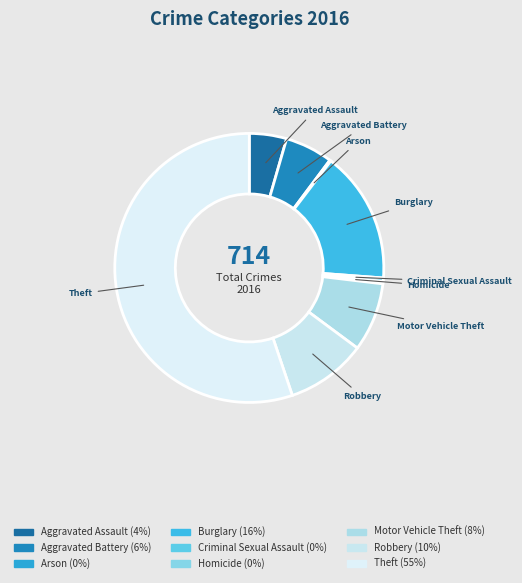

What is the ratio of the value at Burglary to the value at Aggravated Assault?

3.5